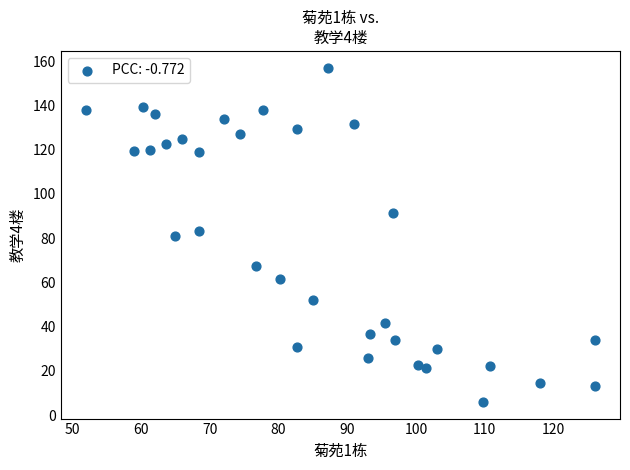

What is the range of Y values (max minus min)?

151.0